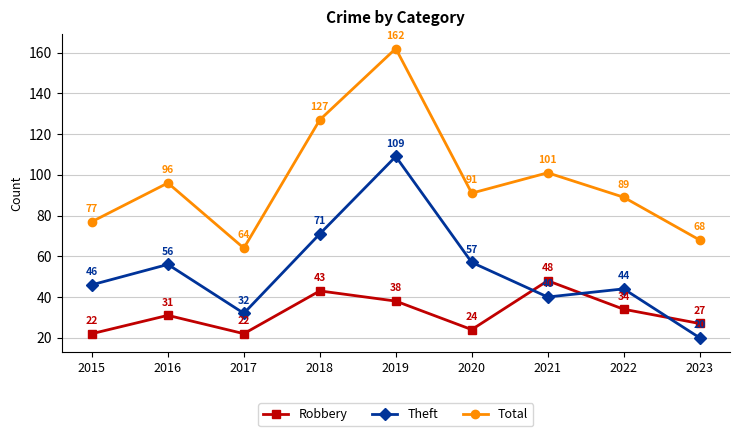

Read the Total value at 2022, to the nearest 10.

90